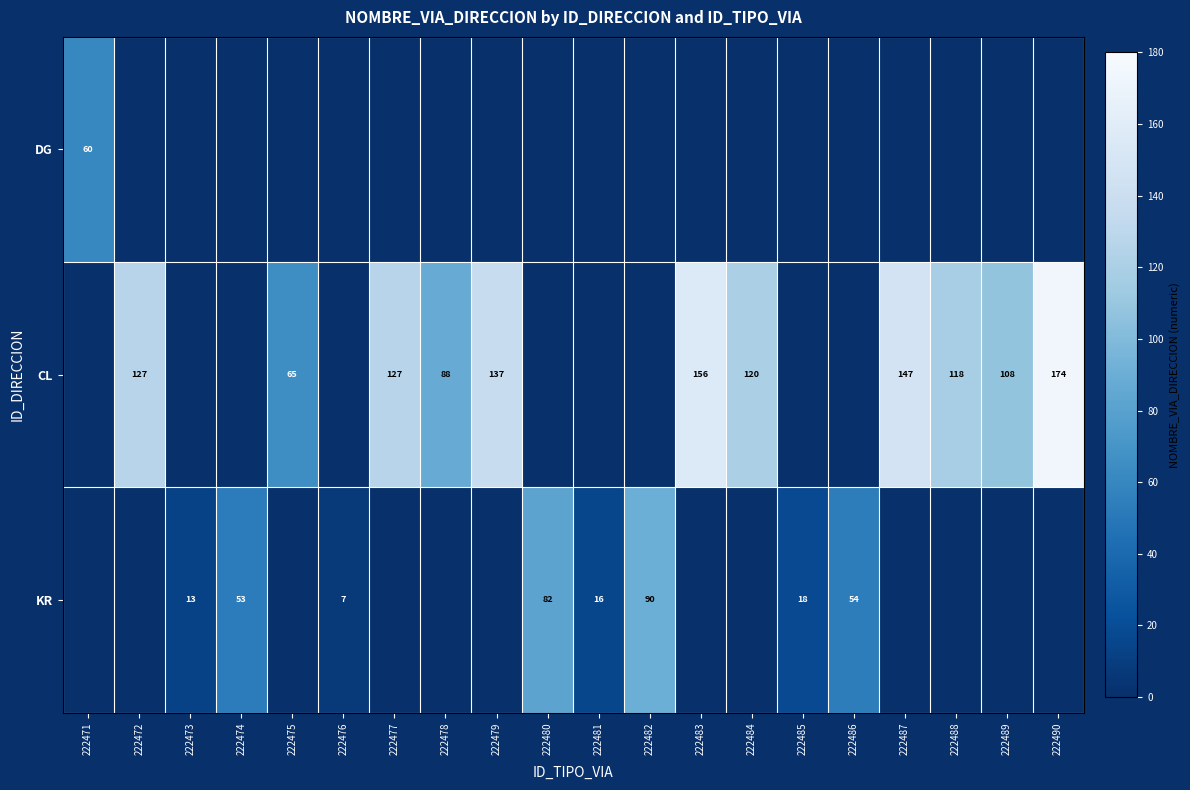

True or false: KR has a value of 82 at 222480.

True